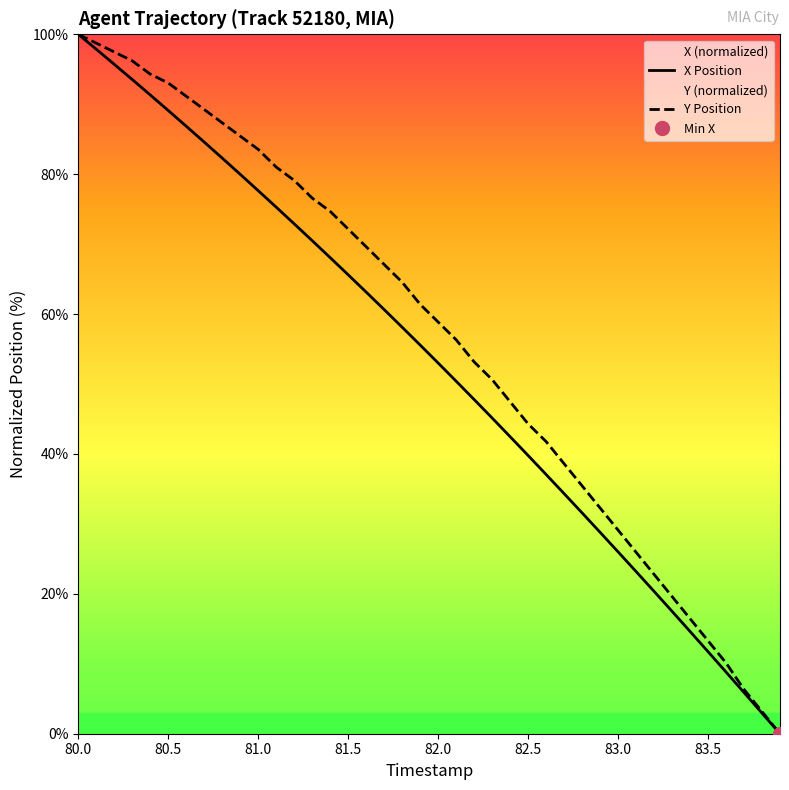

How many data points in X Position are above 55?

20